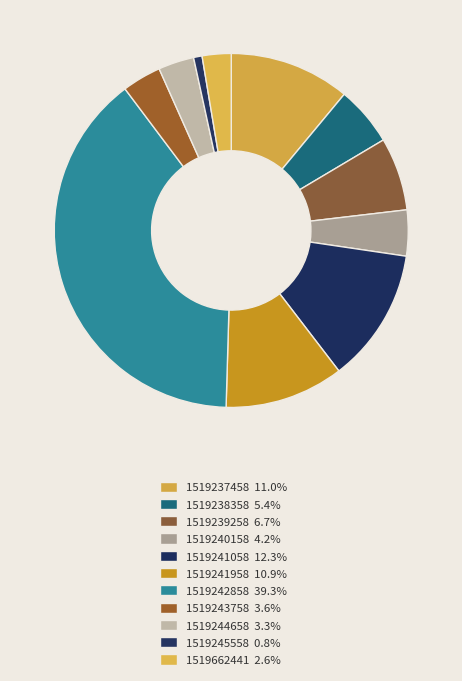

How many slices are in this pie chart?

11